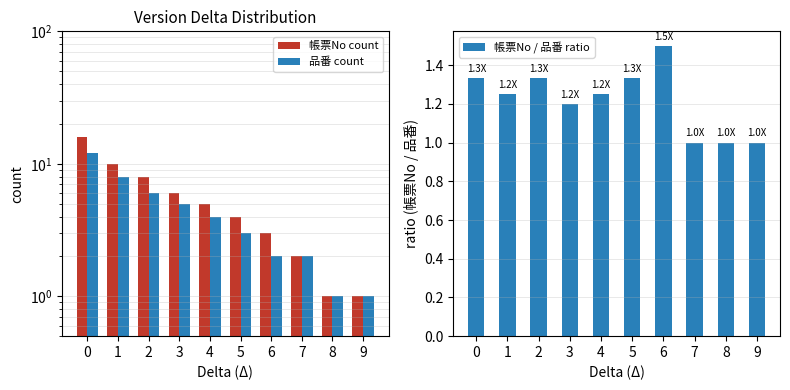

Reading left to right, extract all data points from this chart.

帳票No count: 0=16.0	1=10.0	2=8.0	3=6.0	4=5.0	5=4.0	6=3.0	7=2.0	8=1.0	9=1.0
品番 count: 0=12.0	1=8.0	2=6.0	3=5.0	4=4.0	5=3.0	6=2.0	7=2.0	8=1.0	9=1.0
帳票No / 品番 ratio: 0=1.3	1=1.2	2=1.3	3=1.2	4=1.2	5=1.3	6=1.5	7=1.0	8=1.0	9=1.0